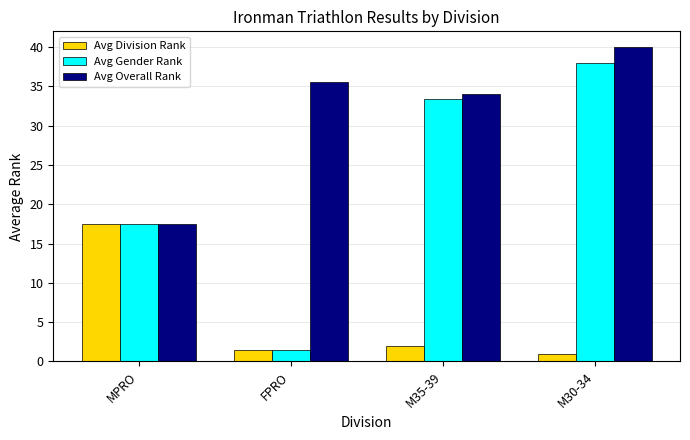

Which series has the largest range (max minus min)?

Avg Gender Rank